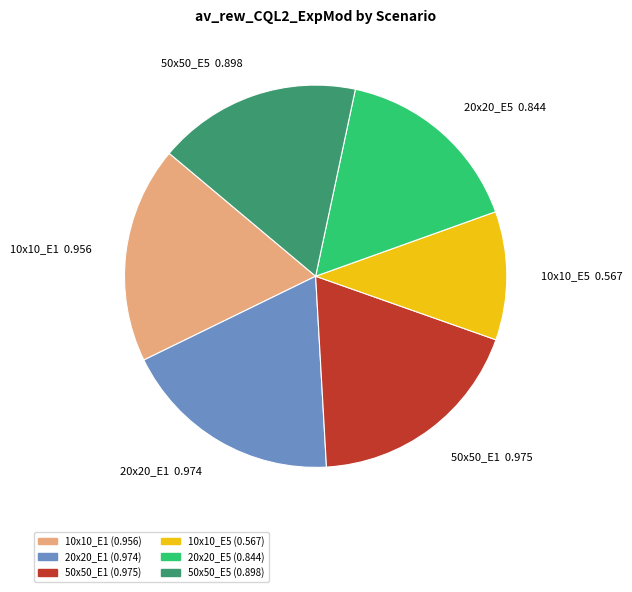

Which category has the smallest portion of the pie?

10x10_E5